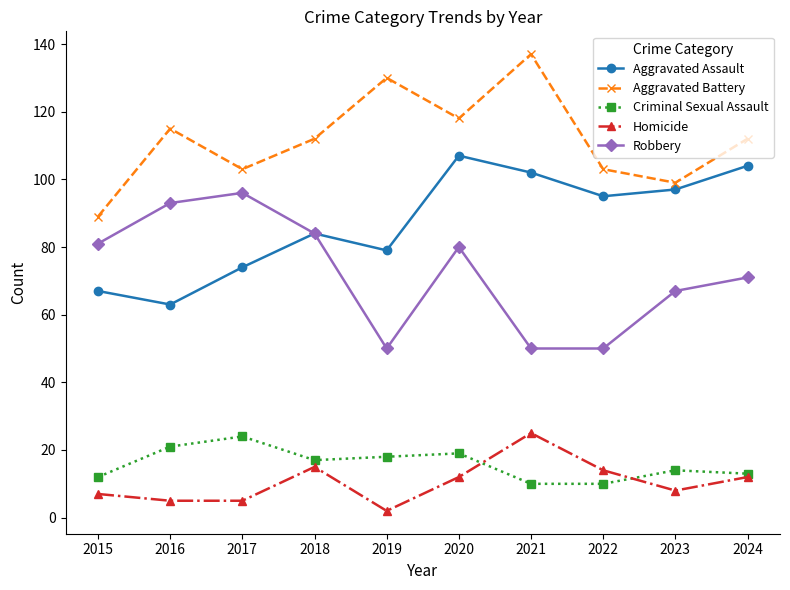

True or false: Aggravated Battery and Criminal Sexual Assault cross at least once.

False